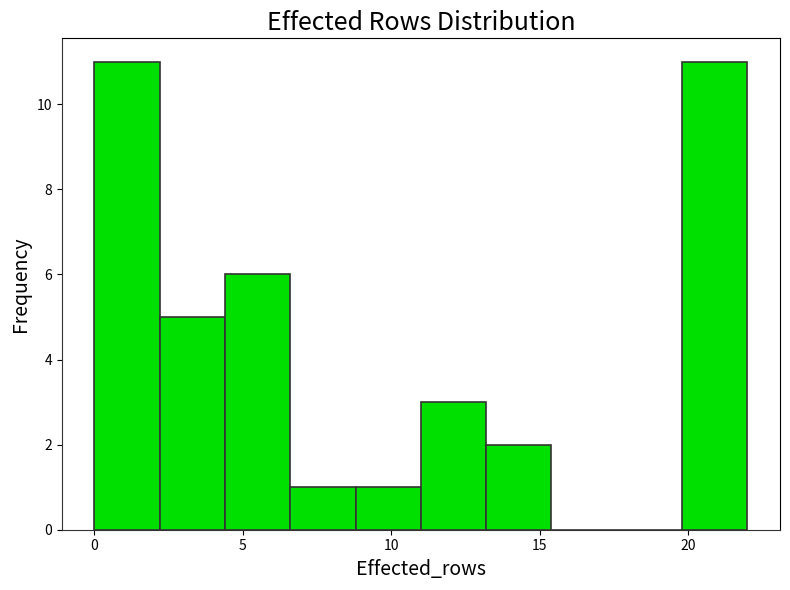

Reading left to right, list every bar in this chart as the range it spans on the x-axis followed by its height. Neither the bar edges nor the heights are printed on the chart, so give them approximately, as read against the axes.

0.0 to 2.2: 11
2.2 to 4.4: 5
4.4 to 6.6: 6
6.6 to 8.8: 1
8.8 to 11.0: 1
11.0 to 13.2: 3
13.2 to 15.4: 2
15.4 to 17.6: 0
17.6 to 19.8: 0
19.8 to 22.0: 11